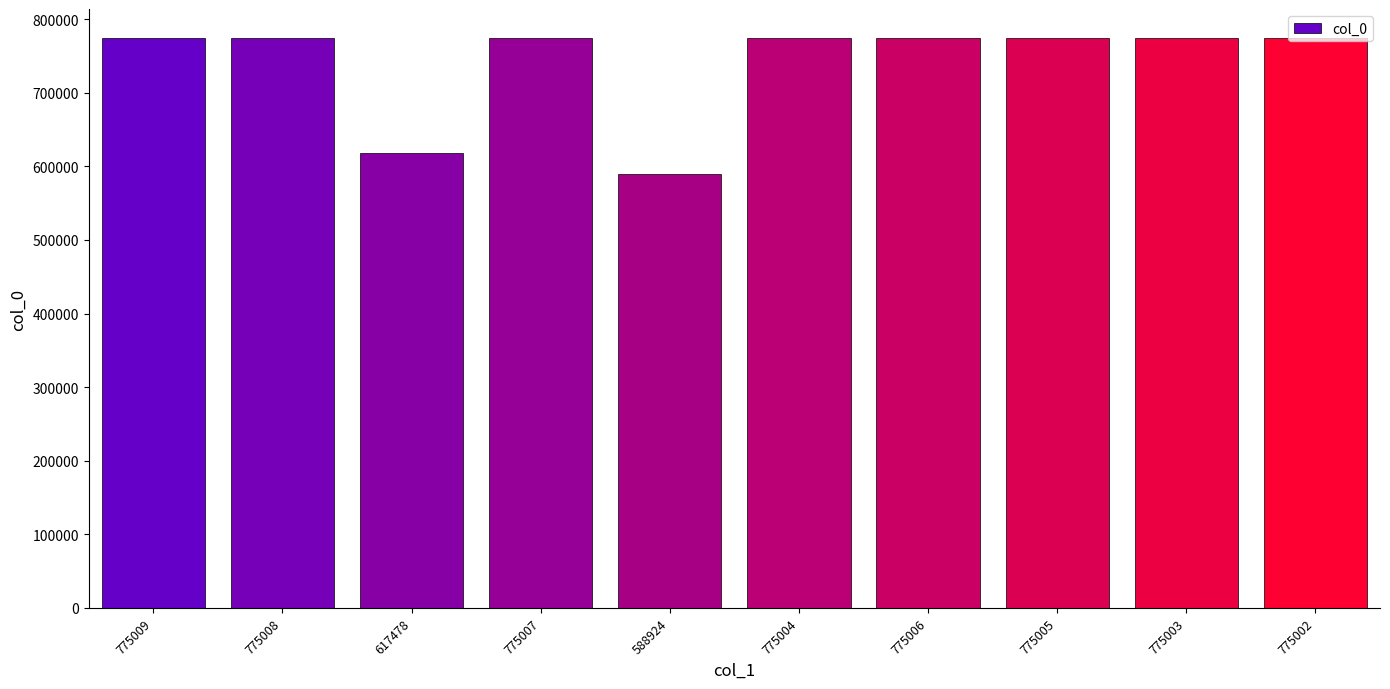

Which category has the lowest value across all series?

588924